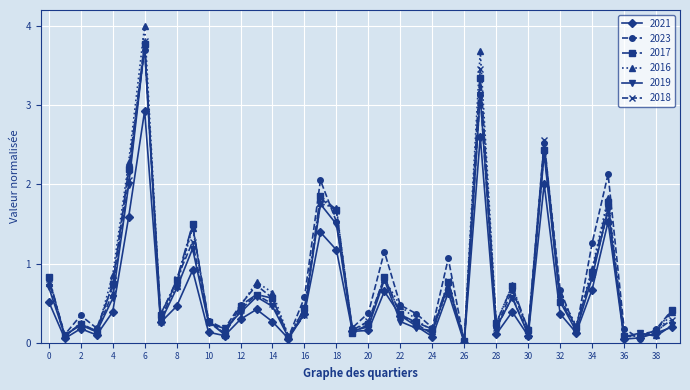

How many interior local valleys does the 2023 series have?

12